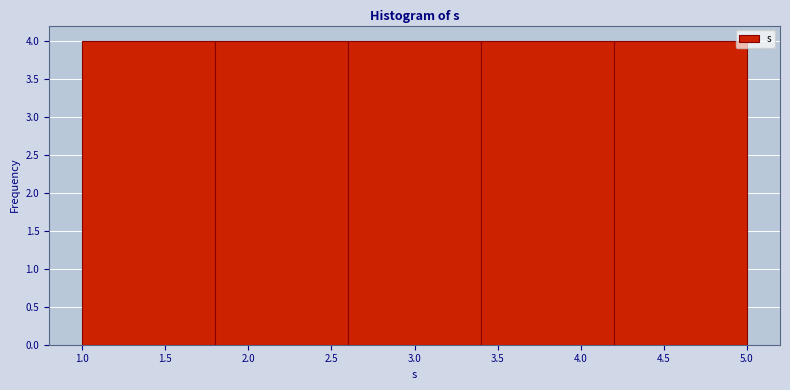

What is the height of the bar covering 2.6 to 3.4 on the x-axis? The values are not printed on the chart, so give them approximately, as read against the axis.

4